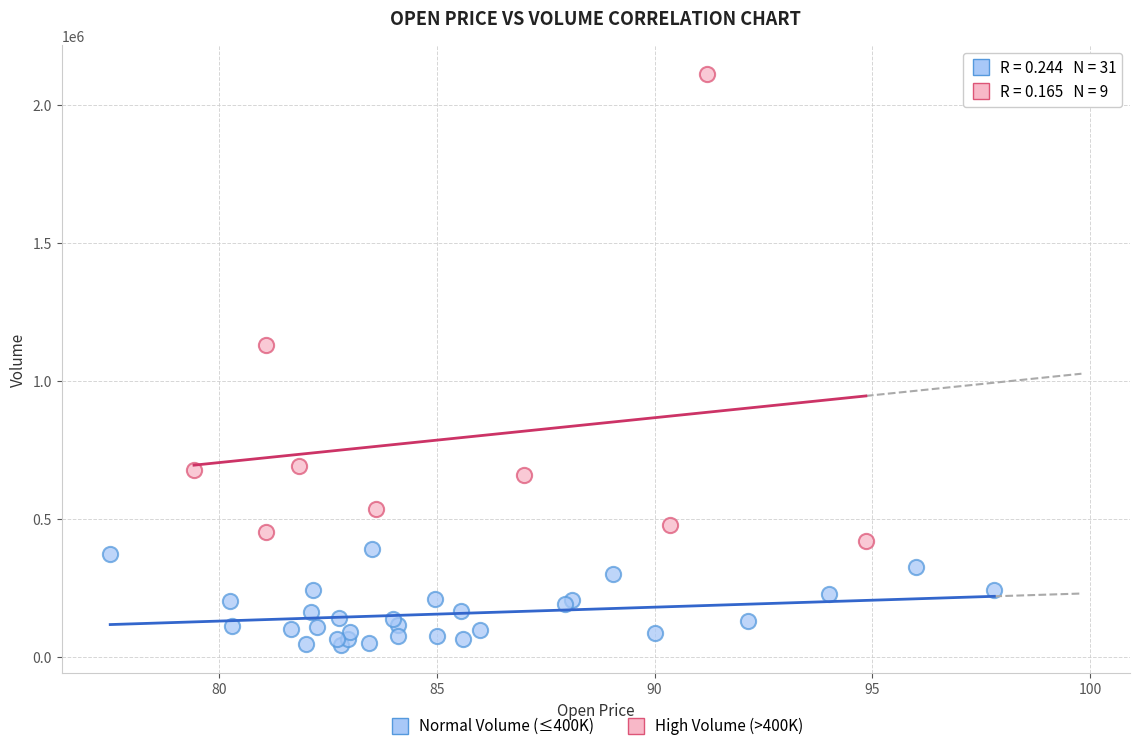

Which series reaches the maximum Y coordinate?

High Volume (>400K)